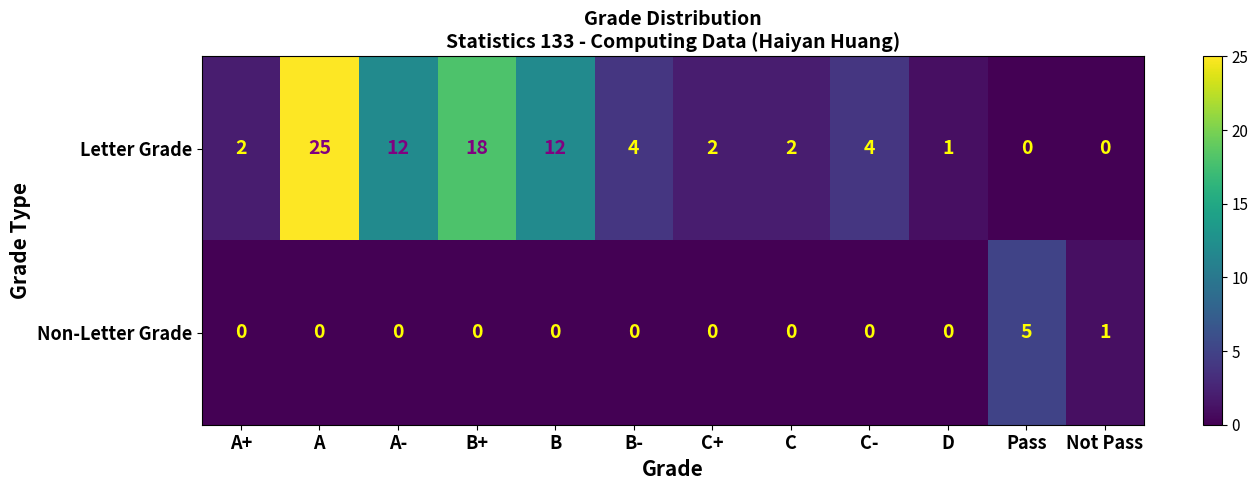

At which category does the chart reach its peak across all series?

A